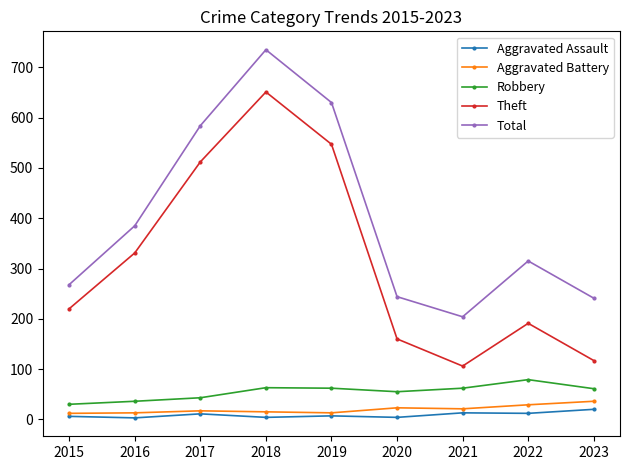

True or false: Total and Robbery cross at least once.

False